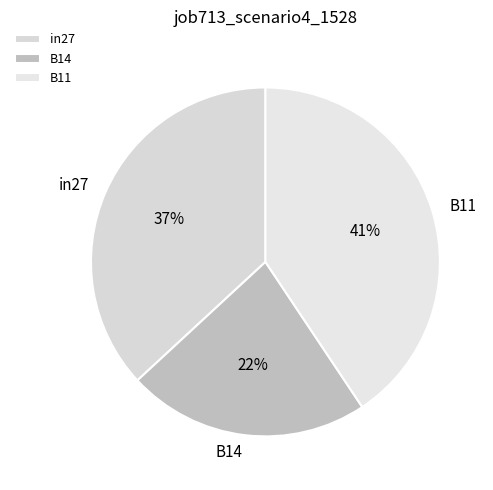

Does B14 represent more than half of the total?

No